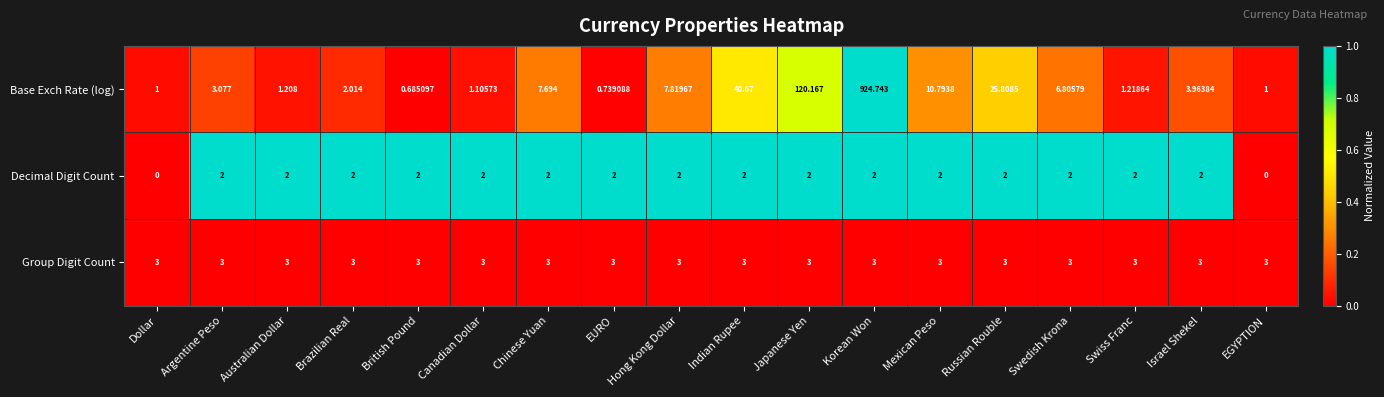

How many data points does each series have?

18